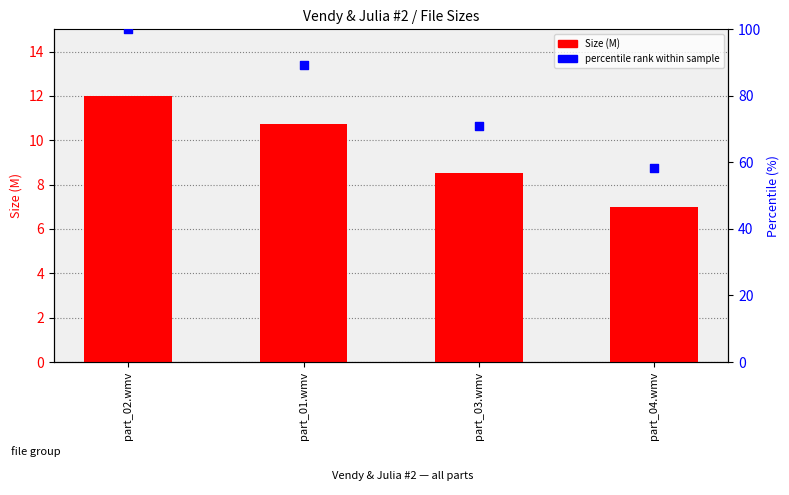

Which series has the largest Y range (max minus min)?

percentile rank within sample